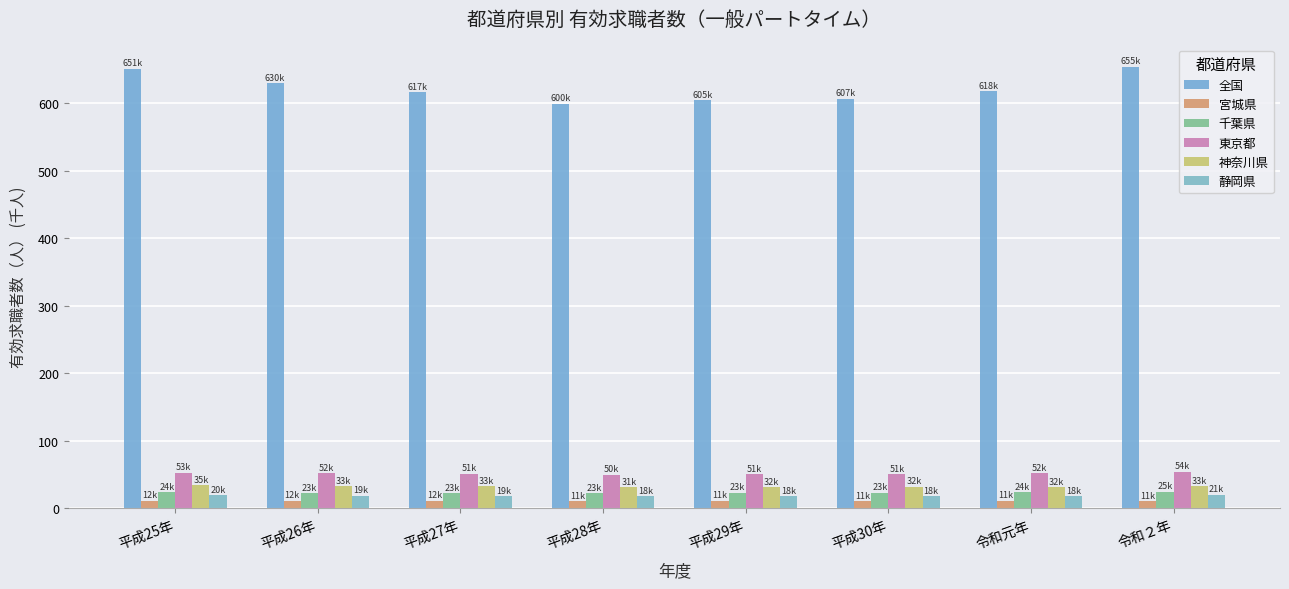

What position from the right is 令和２年?

1